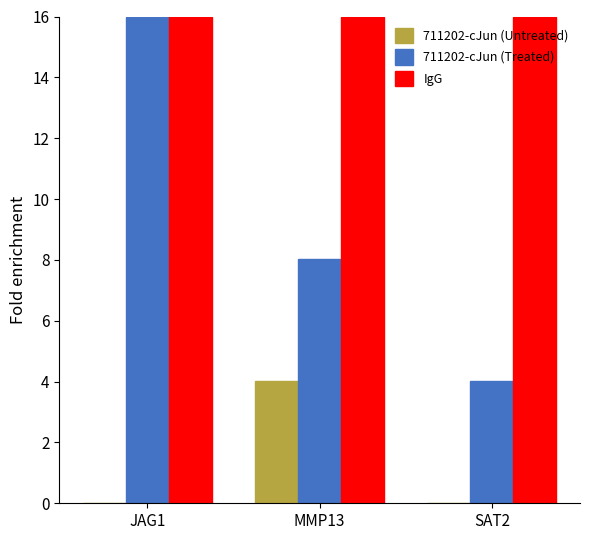

Is it true that IgG equals 16.0 at SAT2?

True